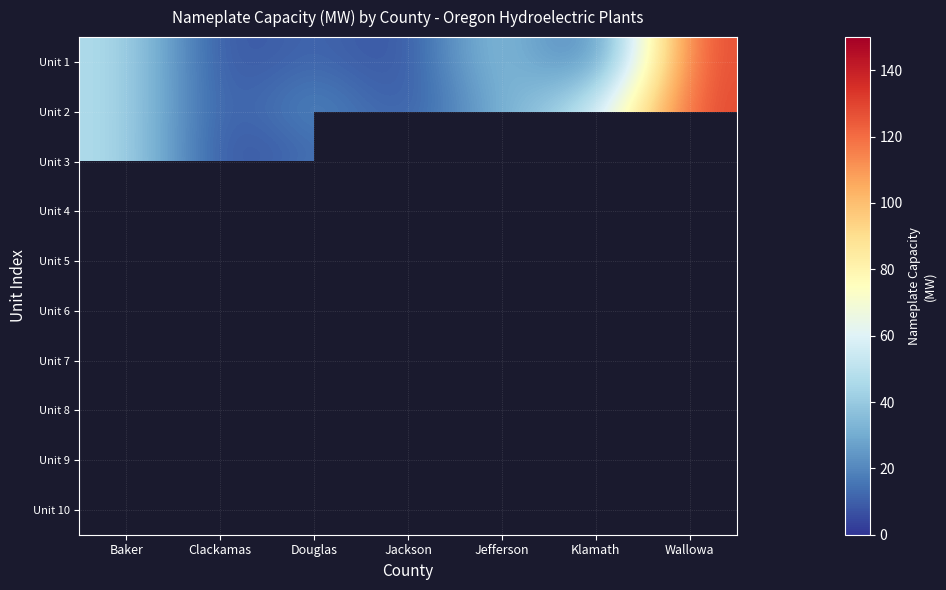

List the series in order of their peak value, lowest first.

Unit 4, Unit 5, Unit 6, Unit 7, Unit 8, Unit 9, Unit 10, Unit 1, Unit 2, Unit 3